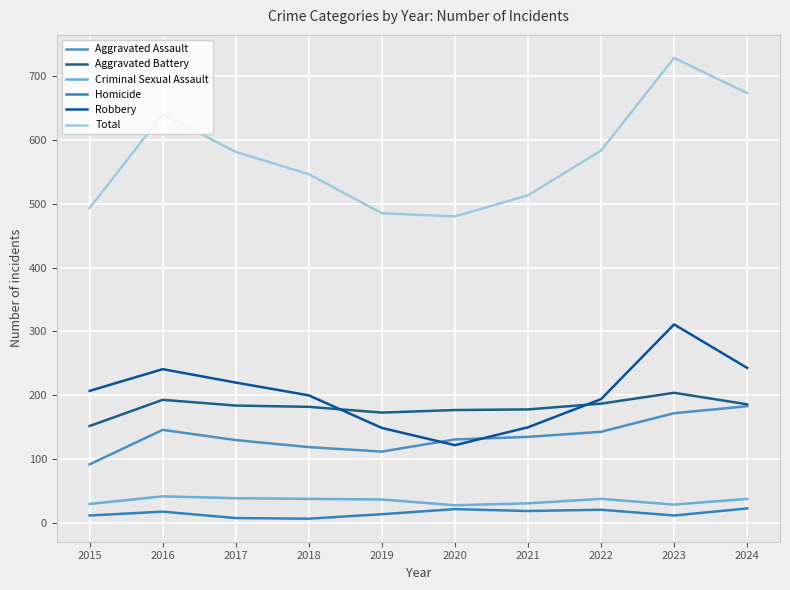

True or false: Homicide and Robbery cross at least once.

False